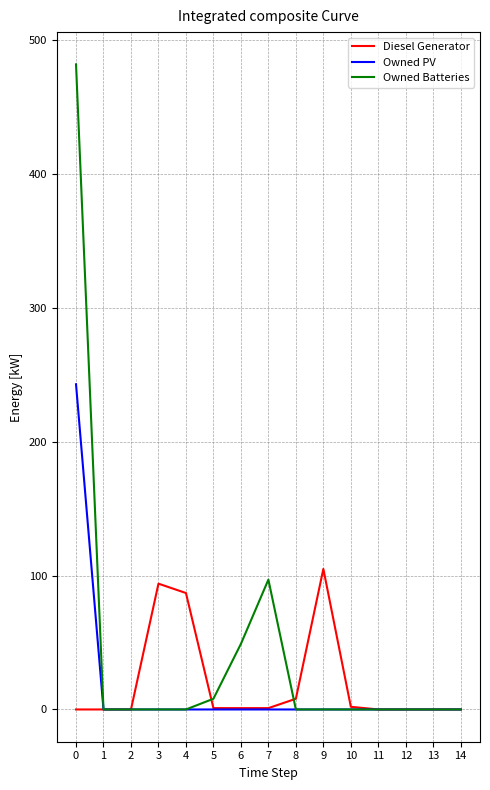

Which series has the largest total across all categories?

Owned Batteries